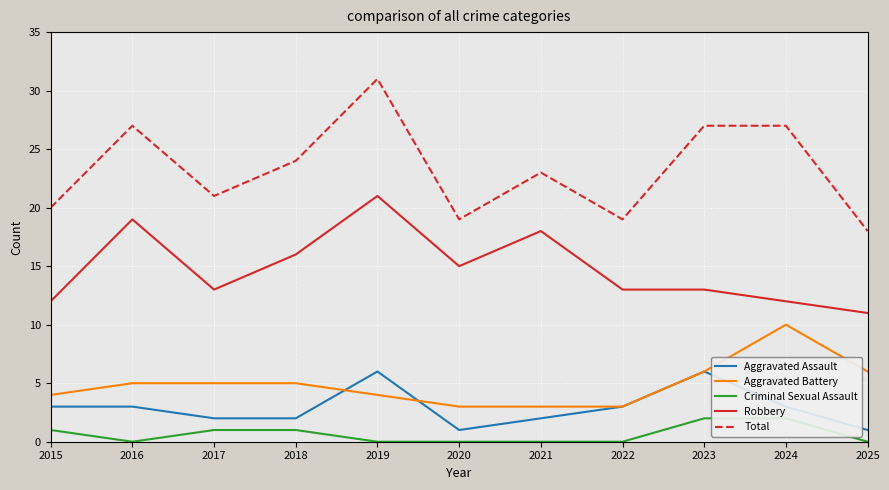

What is the minimum value for Aggravated Assault?

1